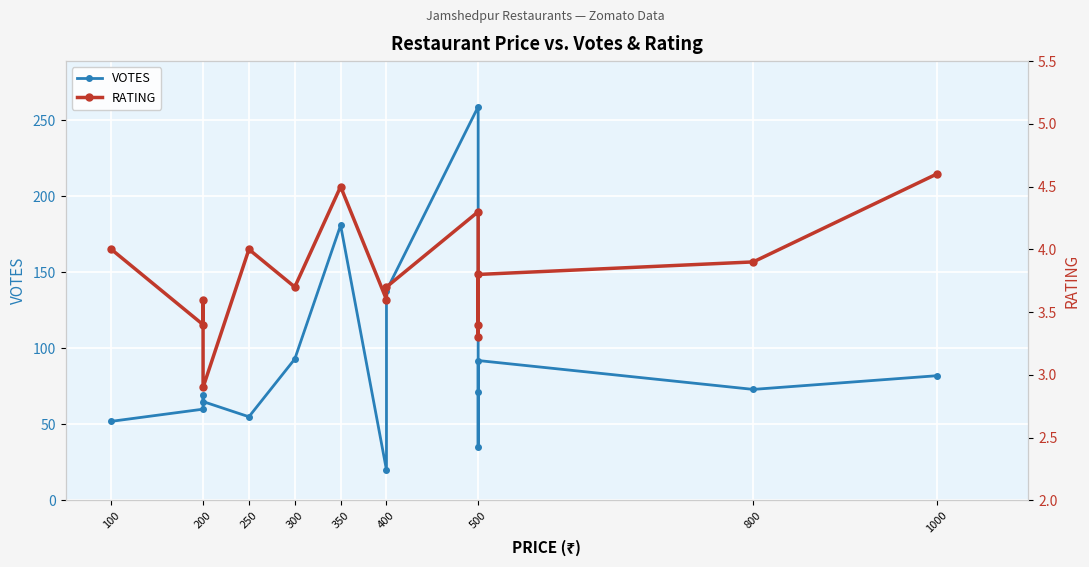

True or false: RATING has a value of 5.5 at 100.

False